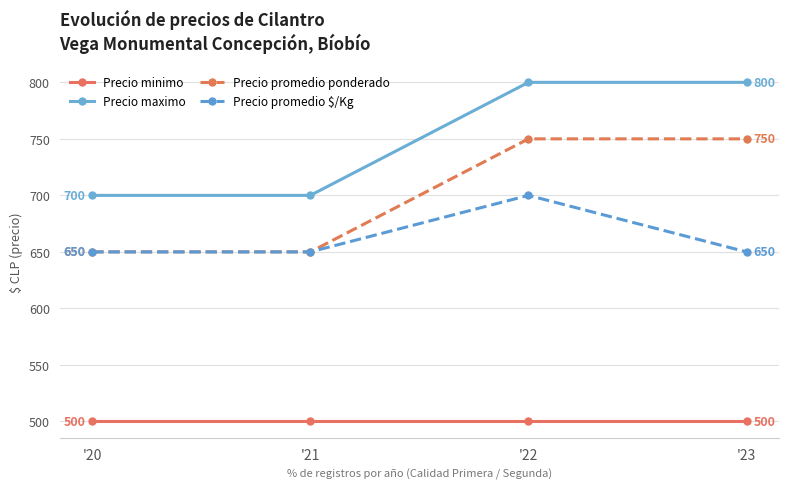

What is the spread (max minus min) of values at '20?

200